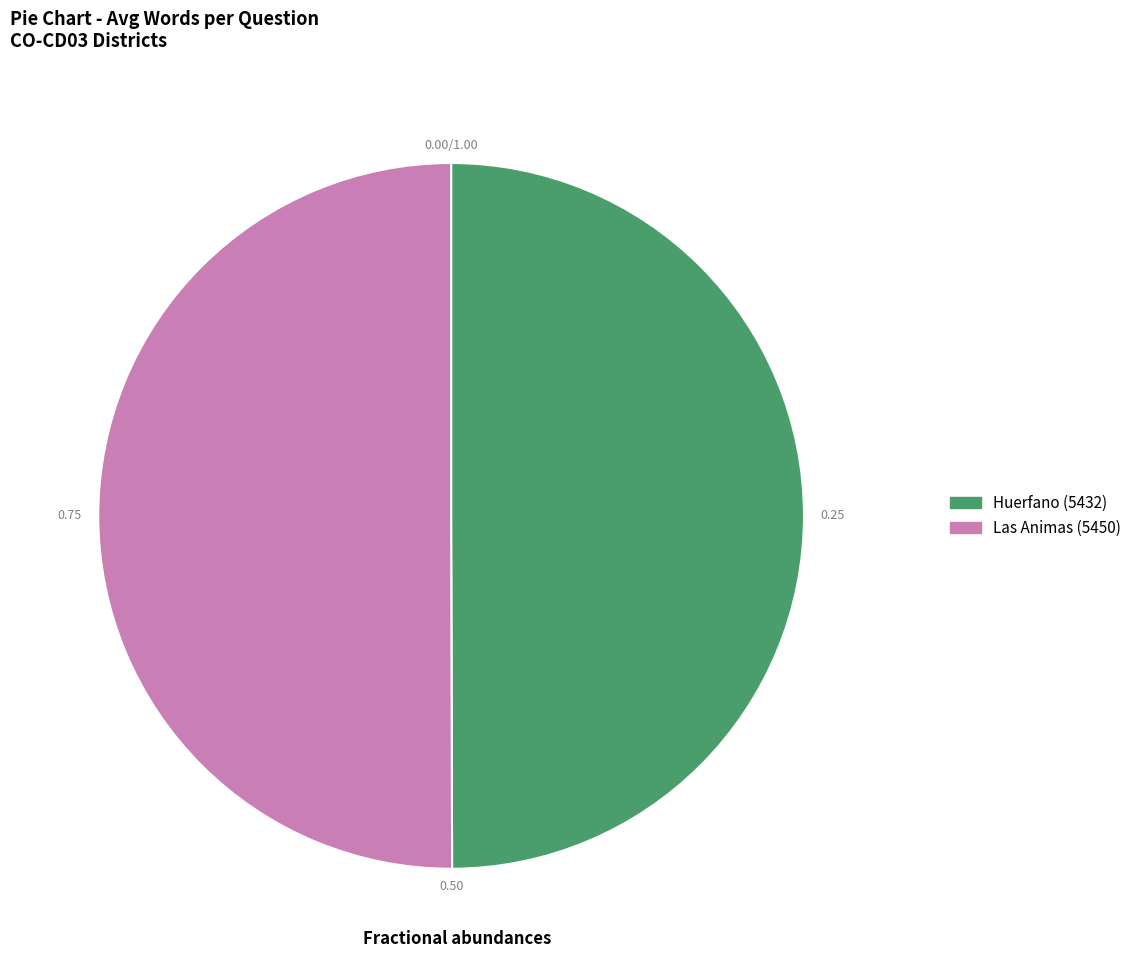

Do Huerfano (5432) and Las Animas (5450) together represent more than half of the pie?

Yes